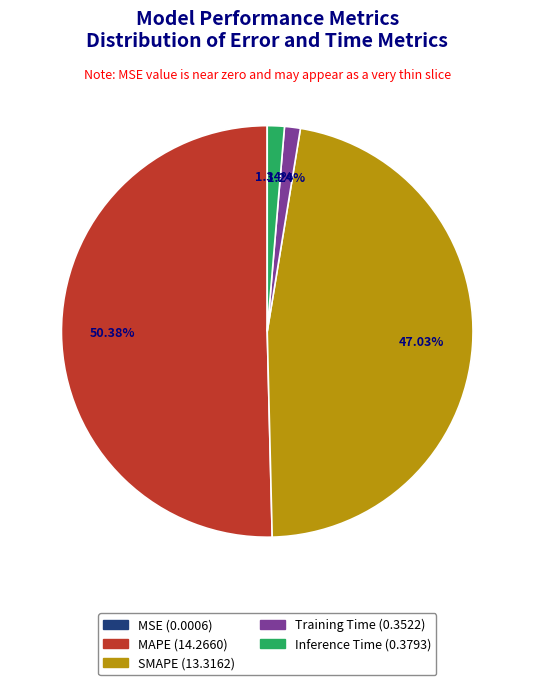

Is there a majority slice in this chart?

Yes